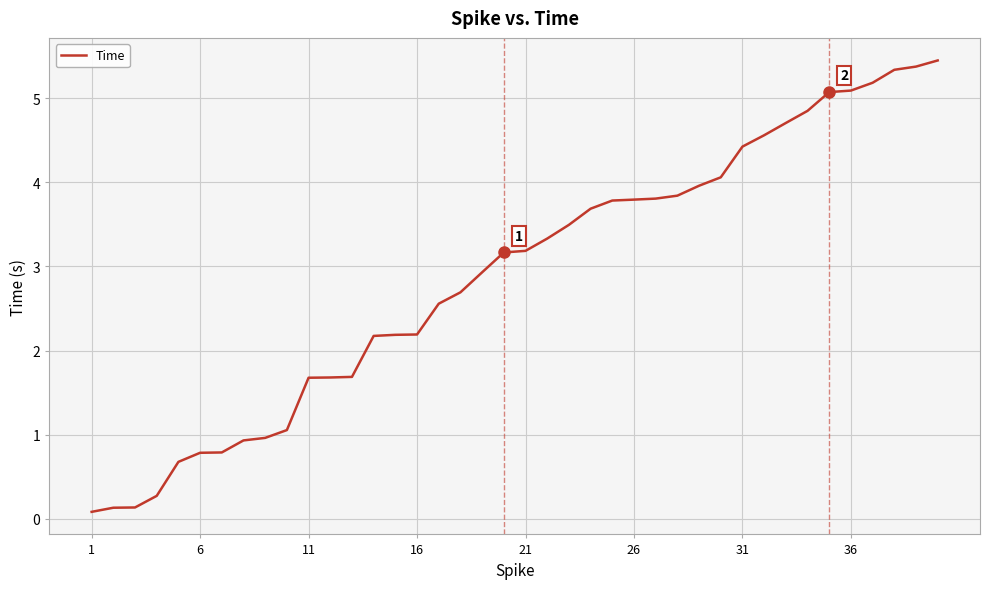

What is the greatest value displayed?

5.4